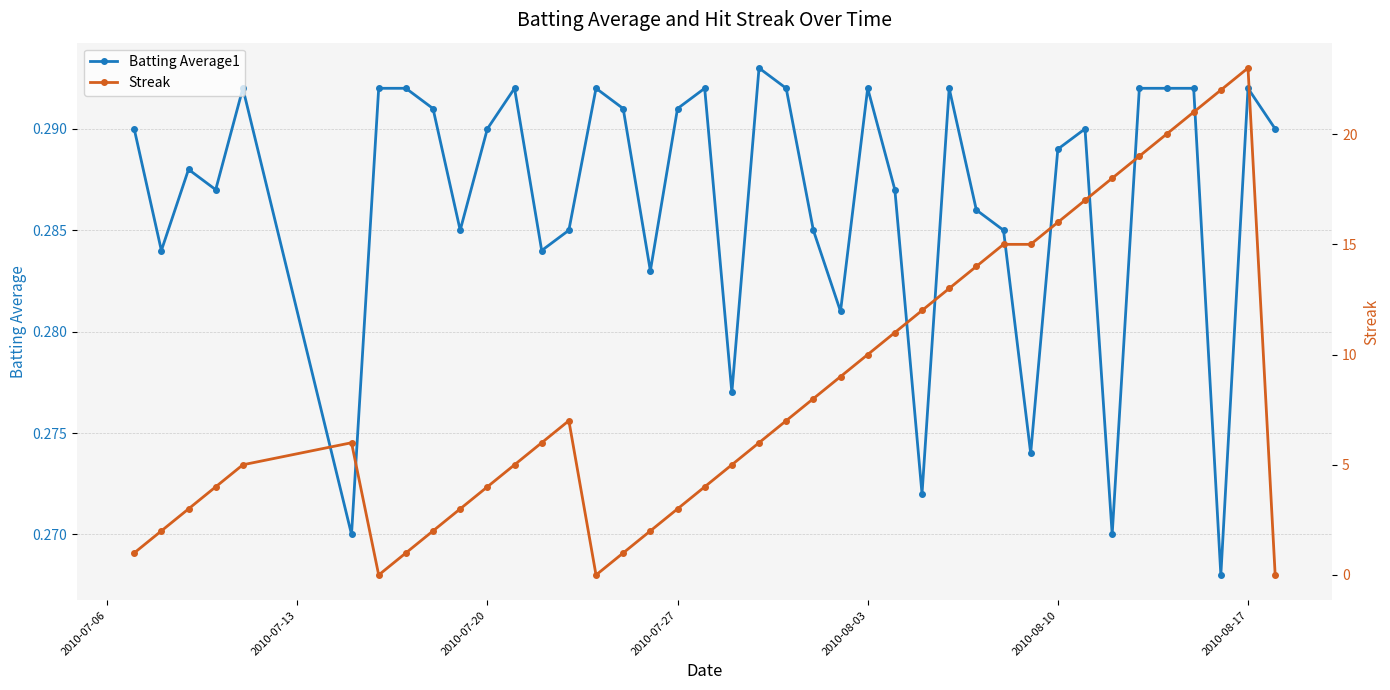

Count the Batting Average1 values in the range 0 to 1.

40